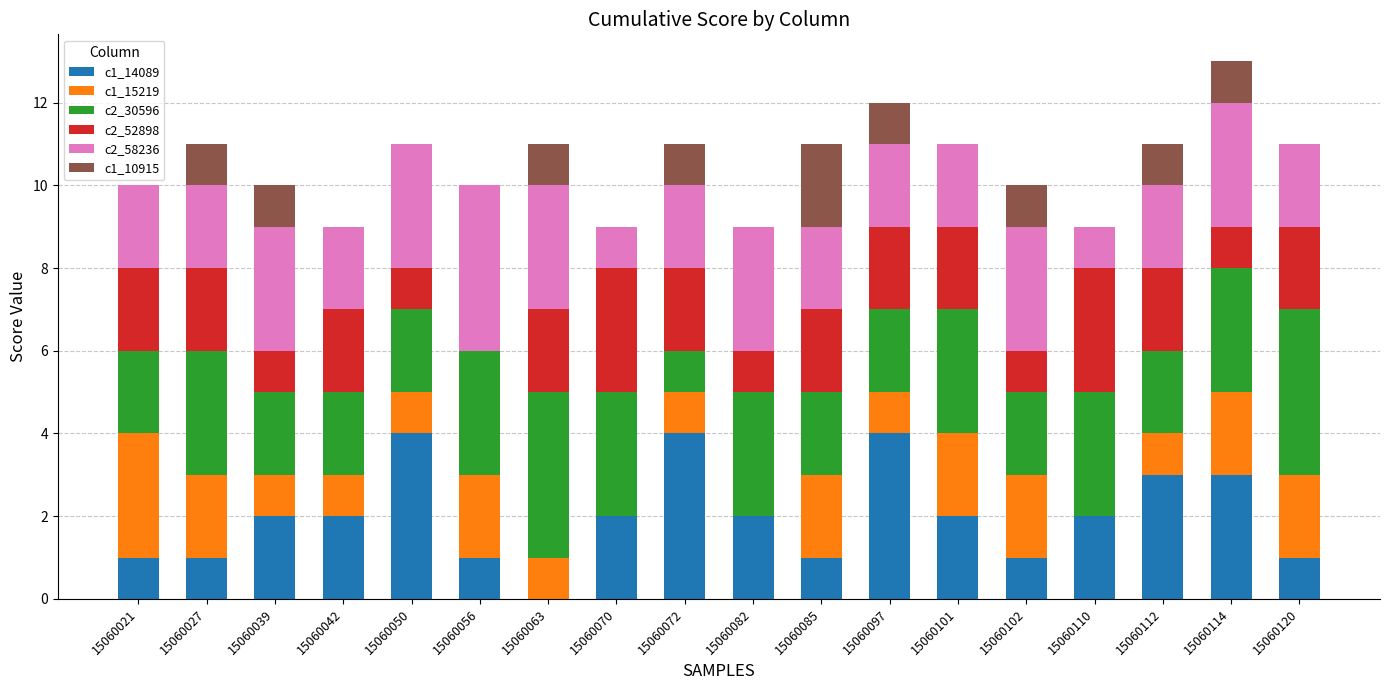

What is the total value across all series at 15060021?

10